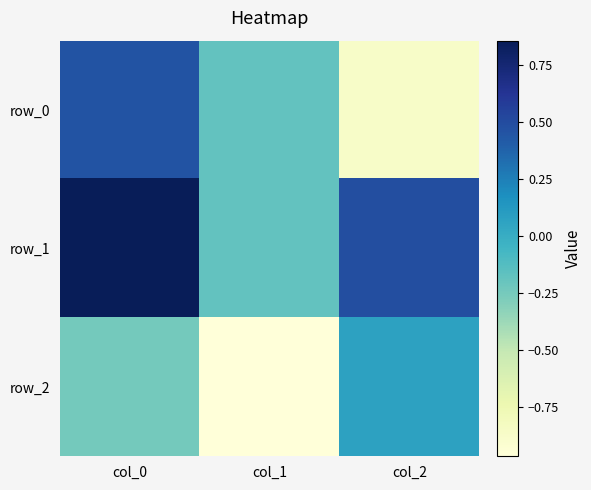

Between col_1 and col_2, which series saw the biggest shift?

row_2